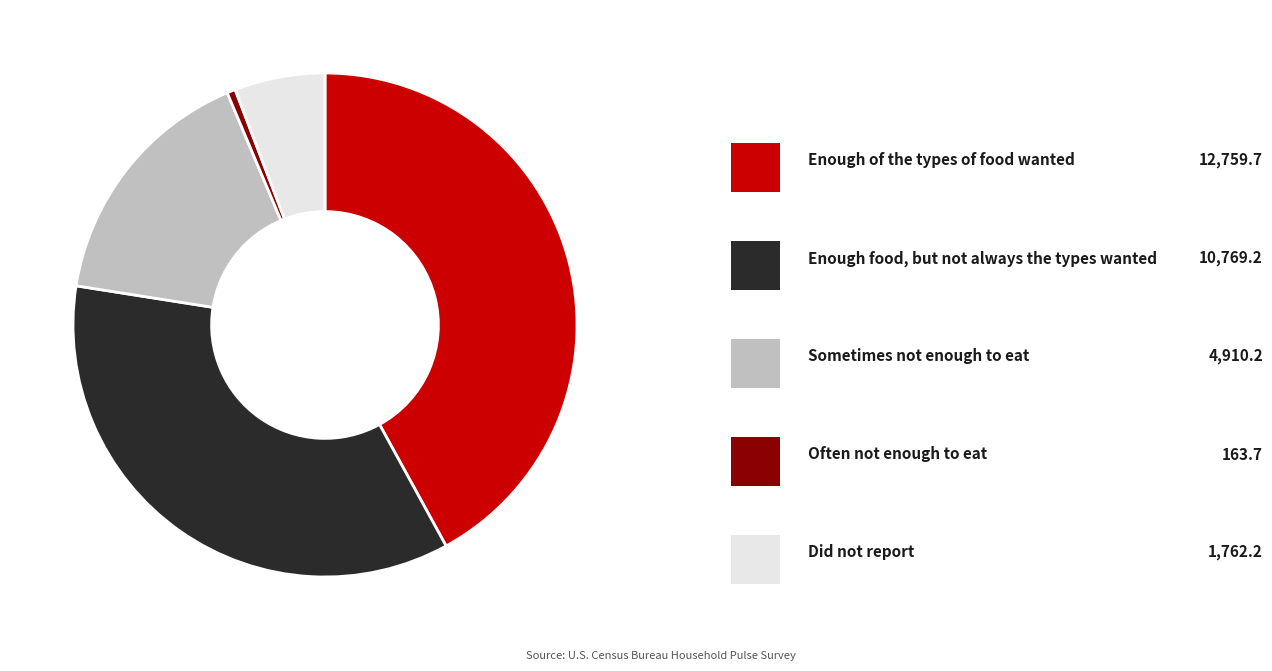

Count the number of slices in the pie.

5